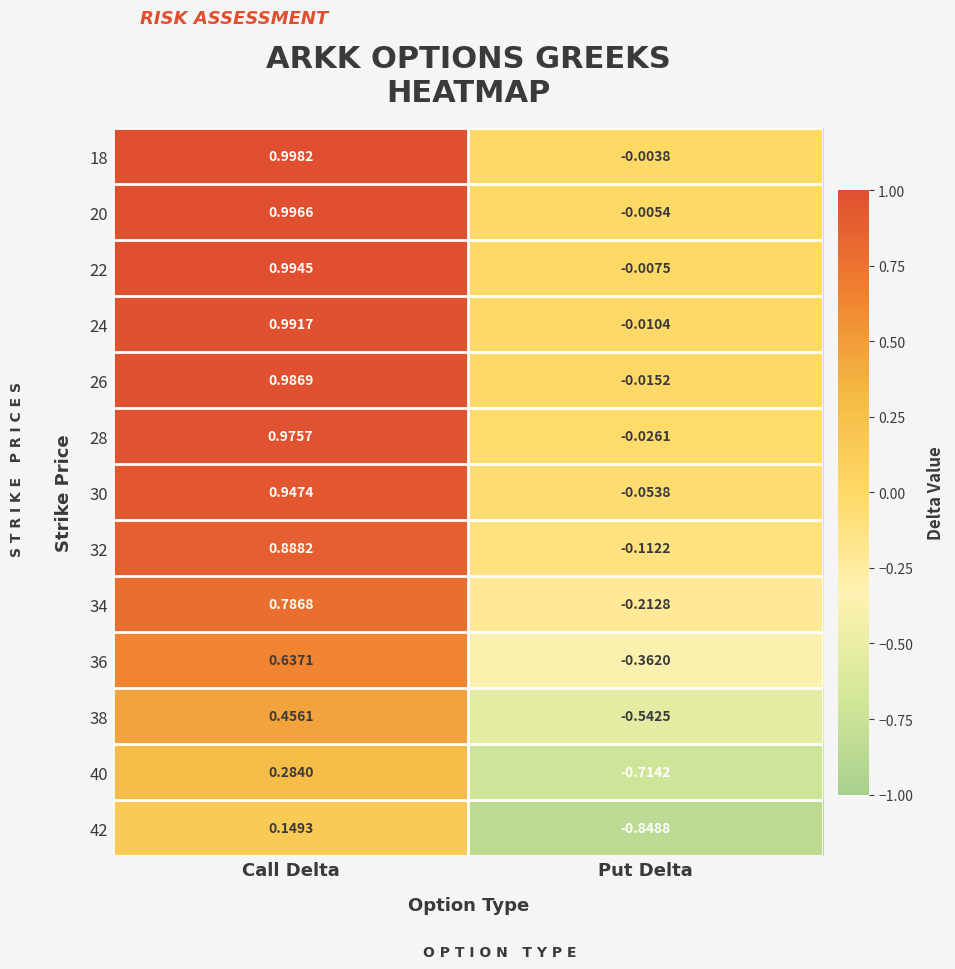

Count the number of data series in this chart.

13